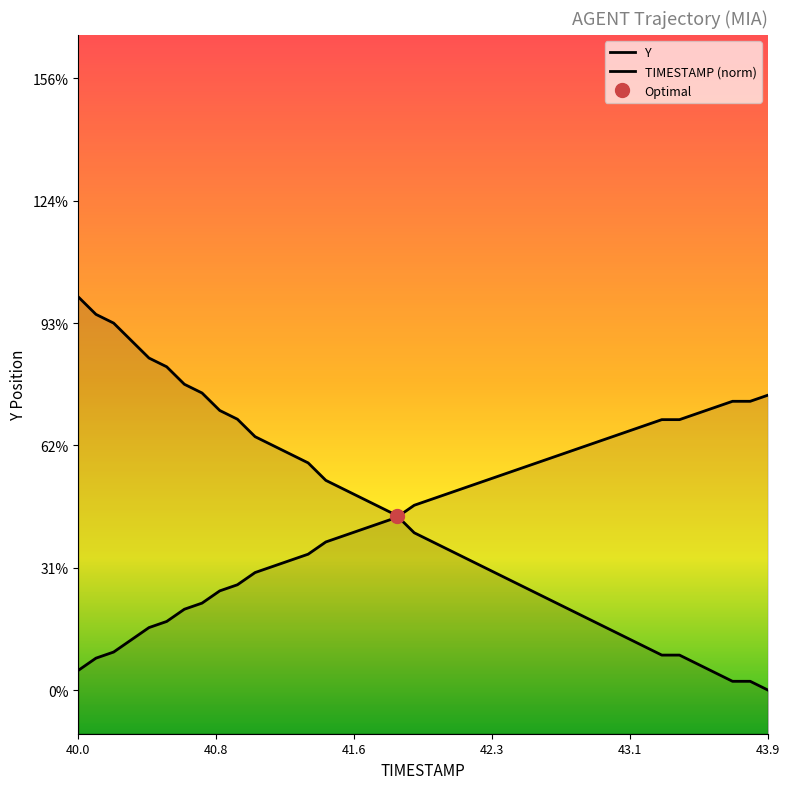

Is it true that TIMESTAMP (norm) equals 876.2 at 38?

False